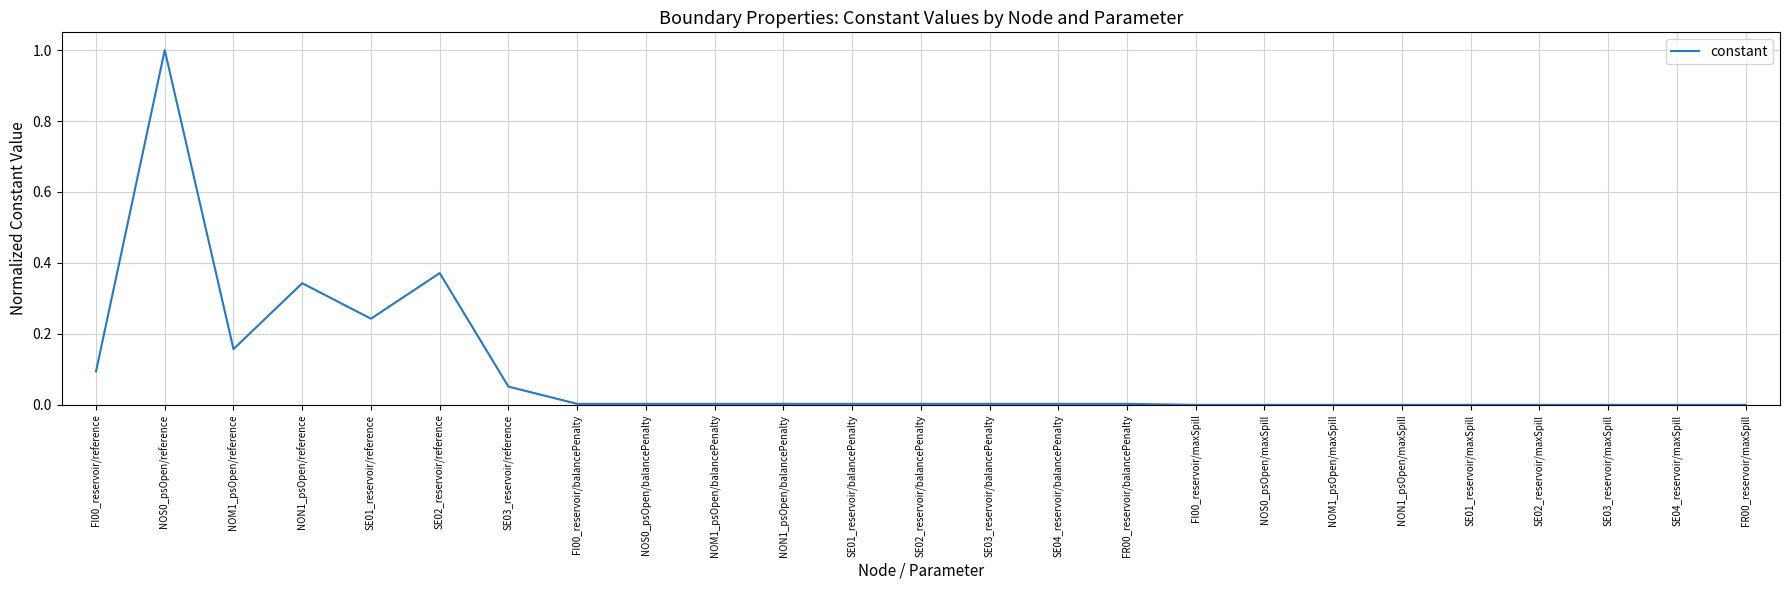

What position from the right is SE04_reservoir/maxSpill?

2